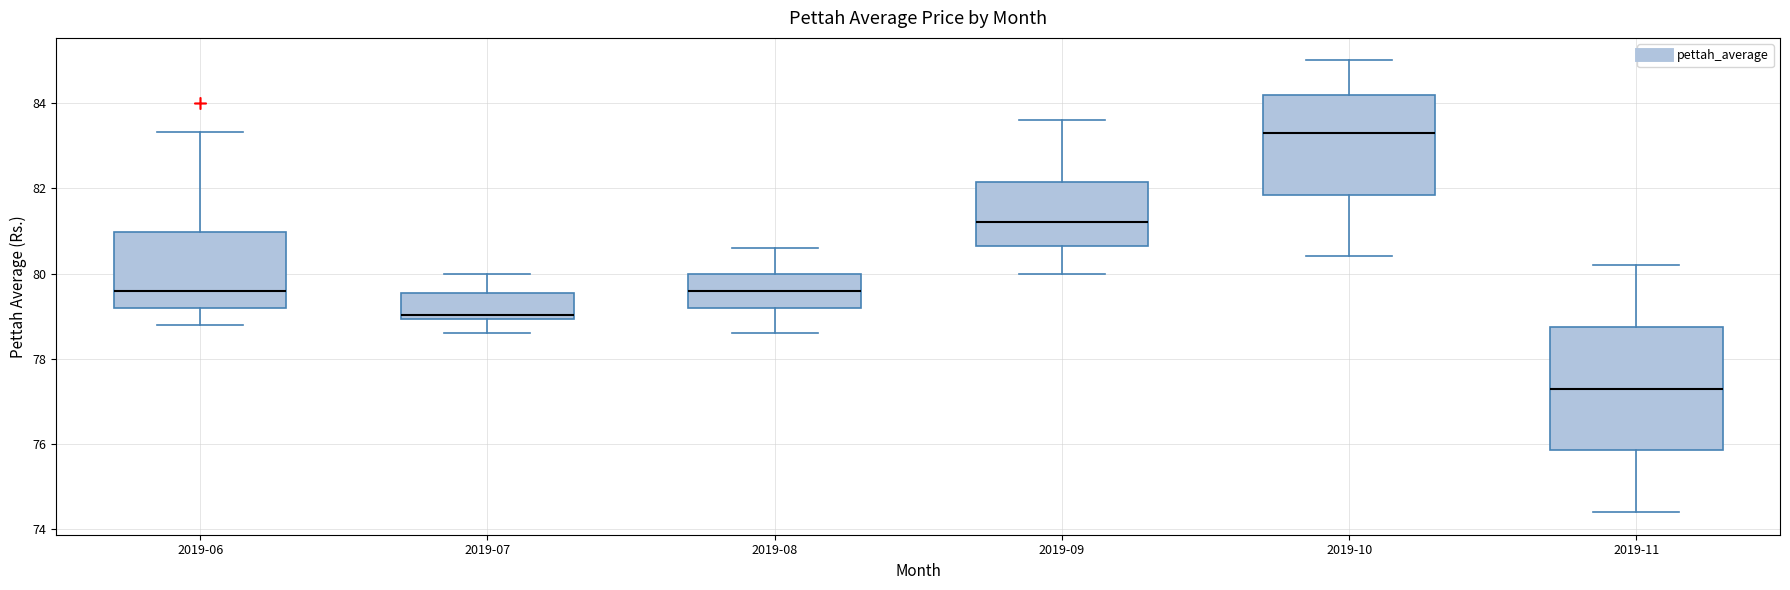

Which box's median line is the highest?

2019-10